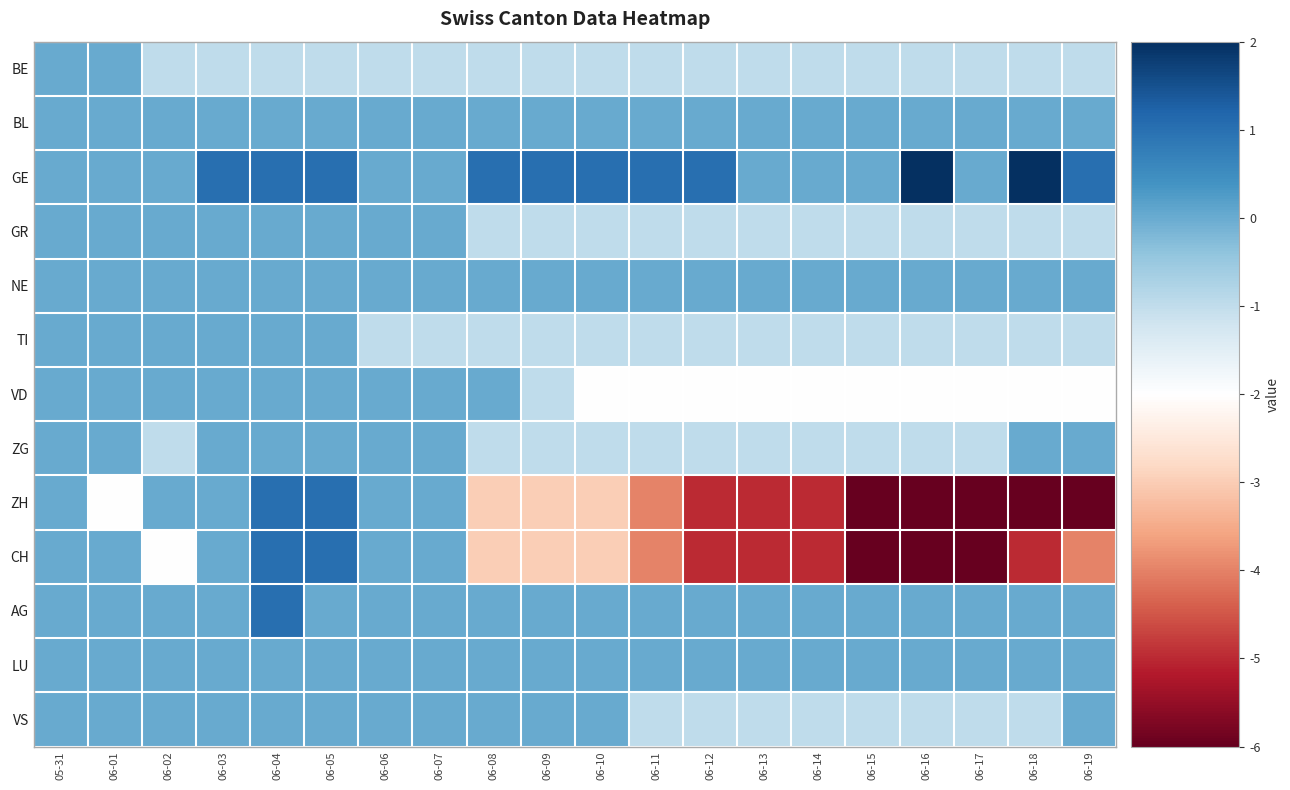

Which series has the largest total across all categories?

GE